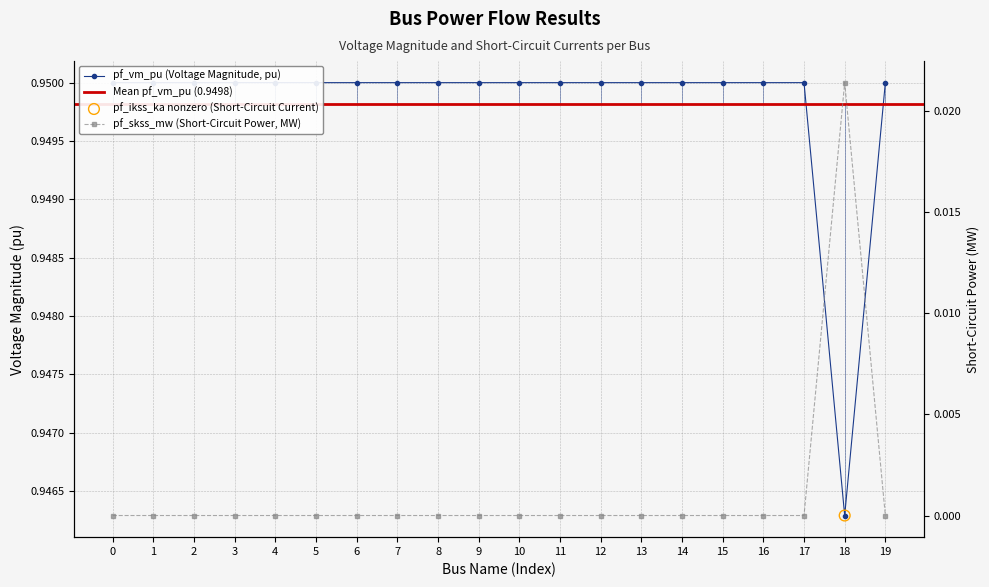

What is the total value across all series at 4?

0.9